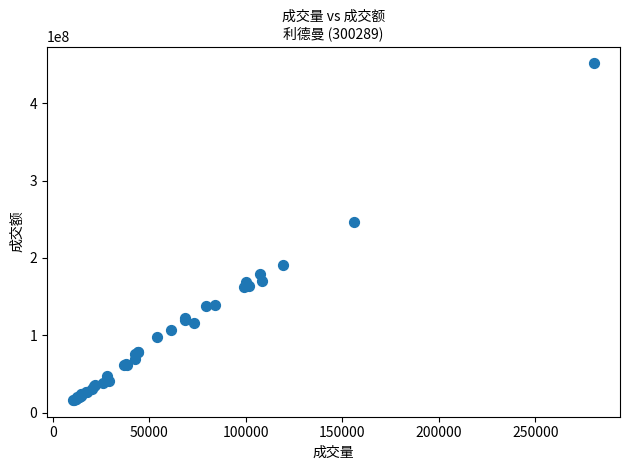

What Y value in the scatter plot is closest to 233960774?

246062568